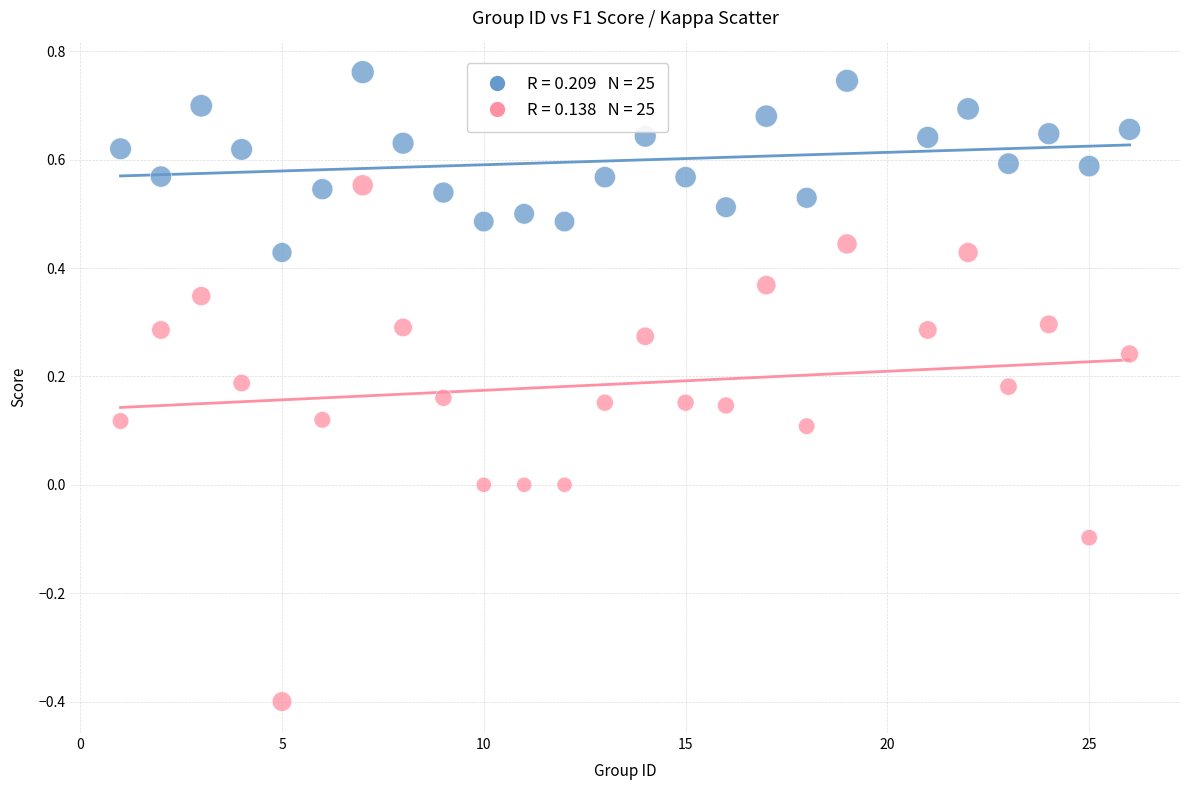

Across all data points, what is the range of Y values (max minus min)?

1.2